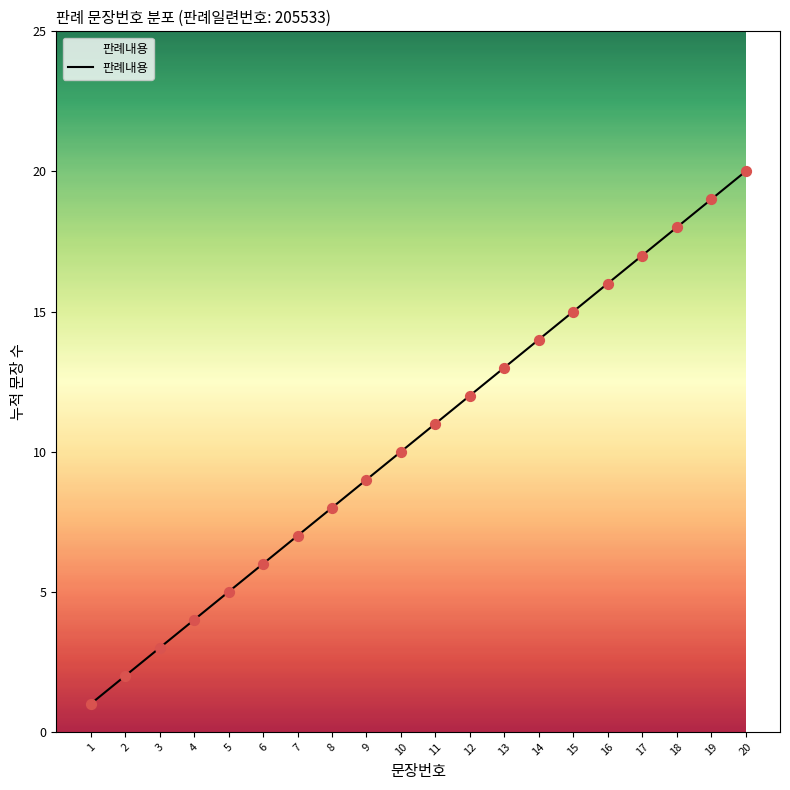

What is the change in value from 6 to 18?

+12